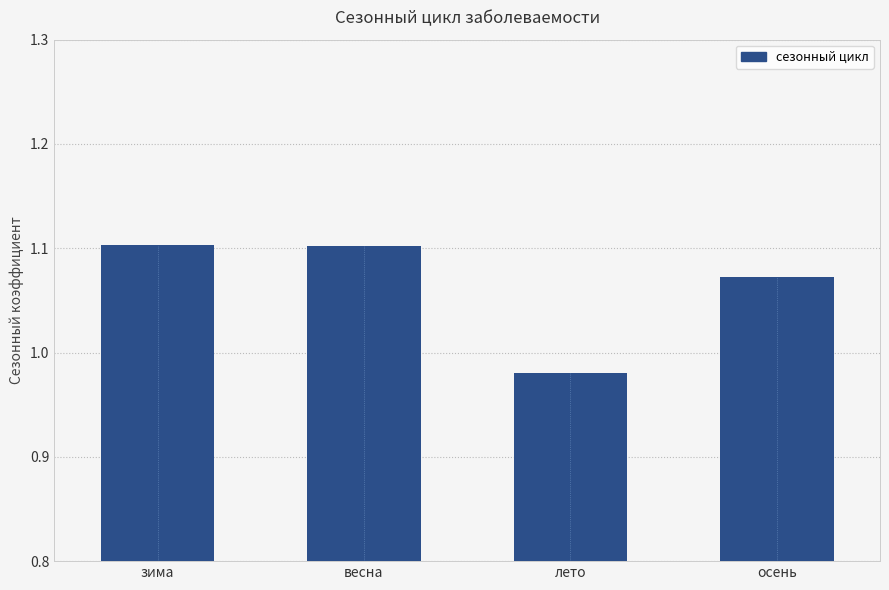

Where does the data first go above 1?

зима